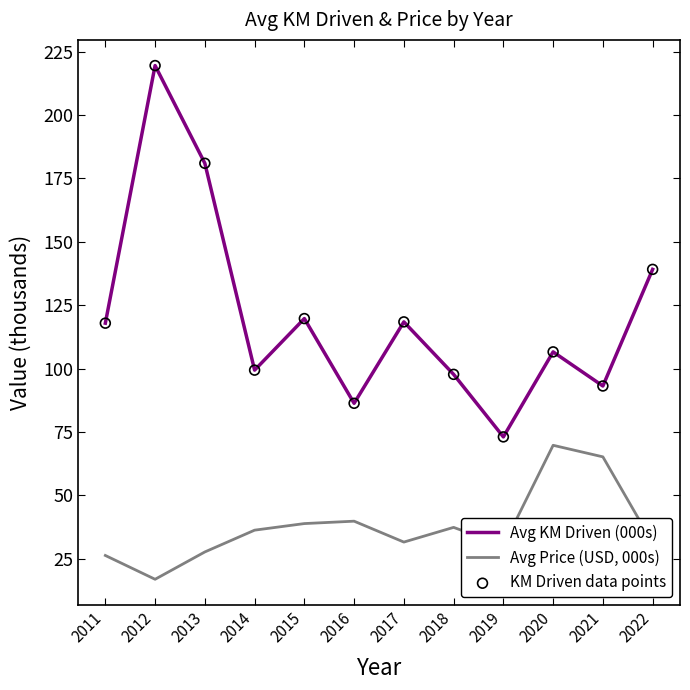

True or false: Avg Price (USD, 000s) and Avg KM Driven (000s) cross at least once.

False